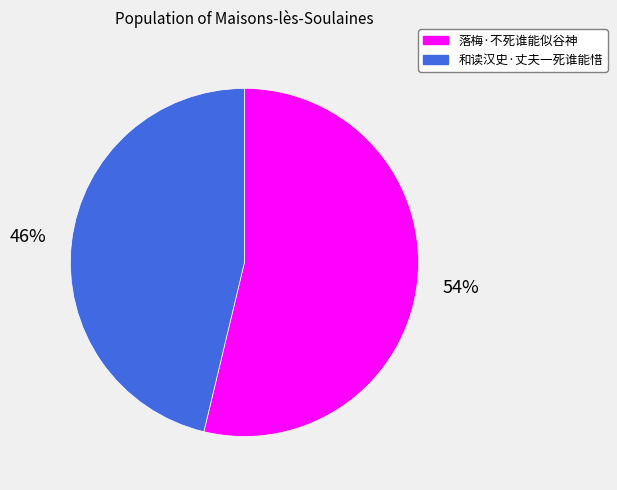

To the nearest percent, what is the average slice percentage?

50%